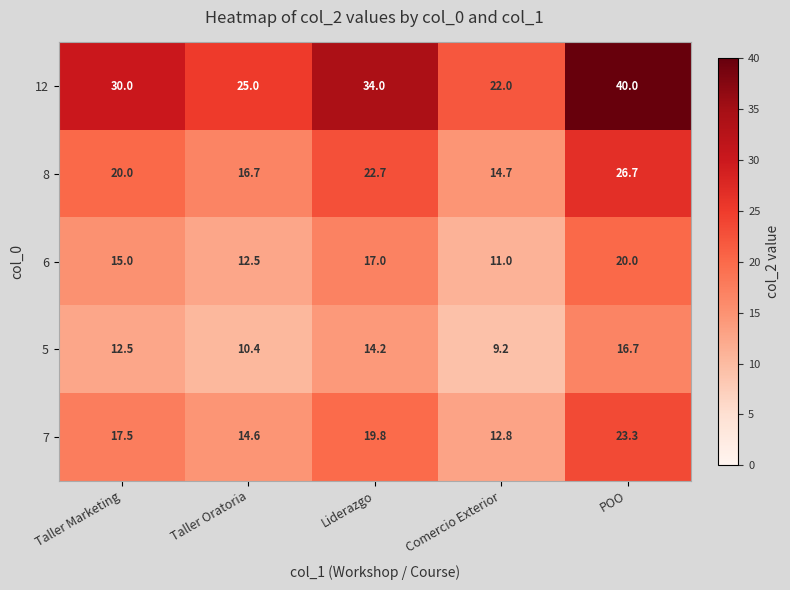

What is the approximate value of 5 at Liderazgo?

14.2